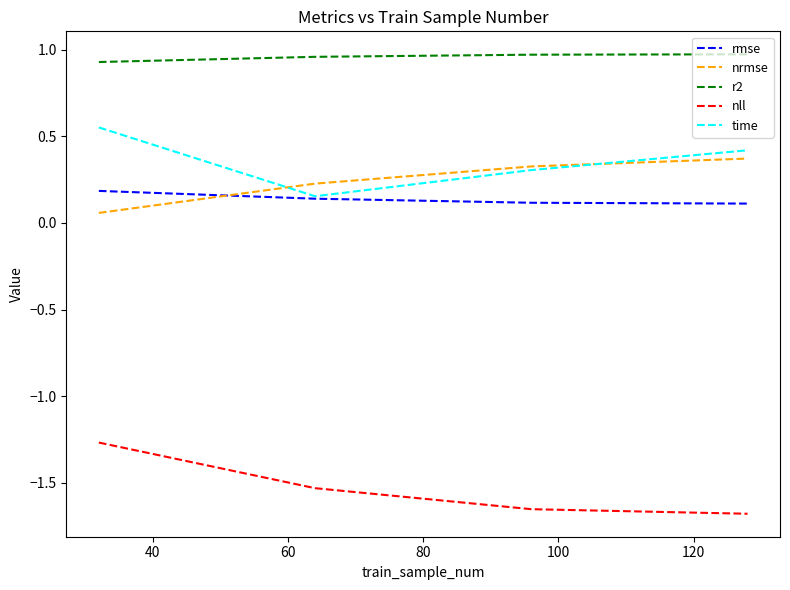

Which series has the largest total across all categories?

r2